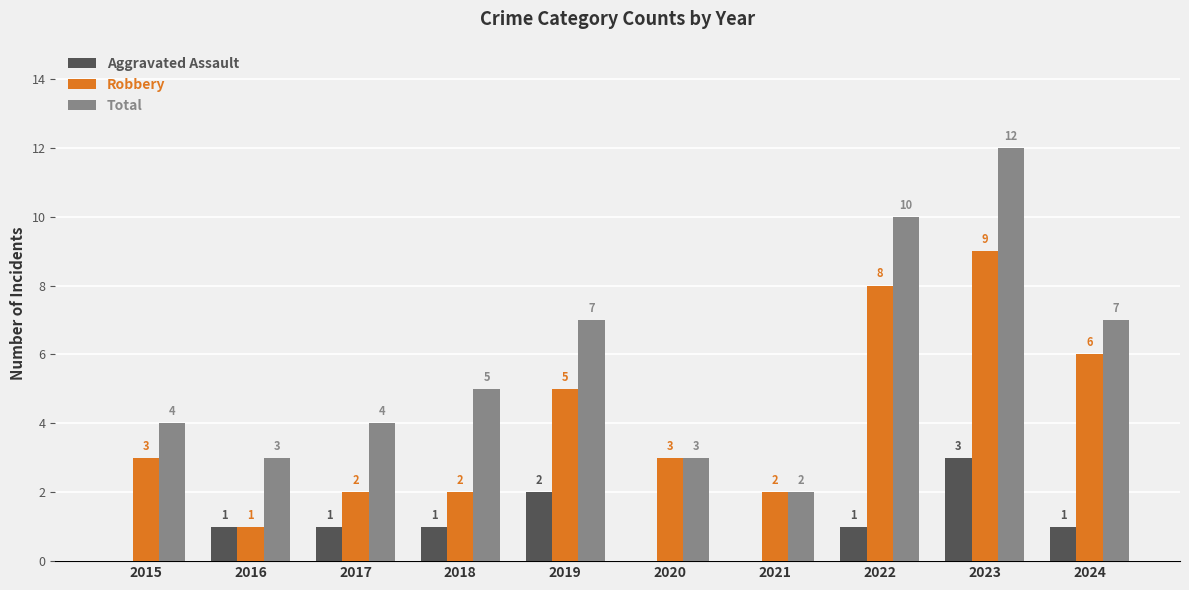

Count the number of categories in the chart.

10